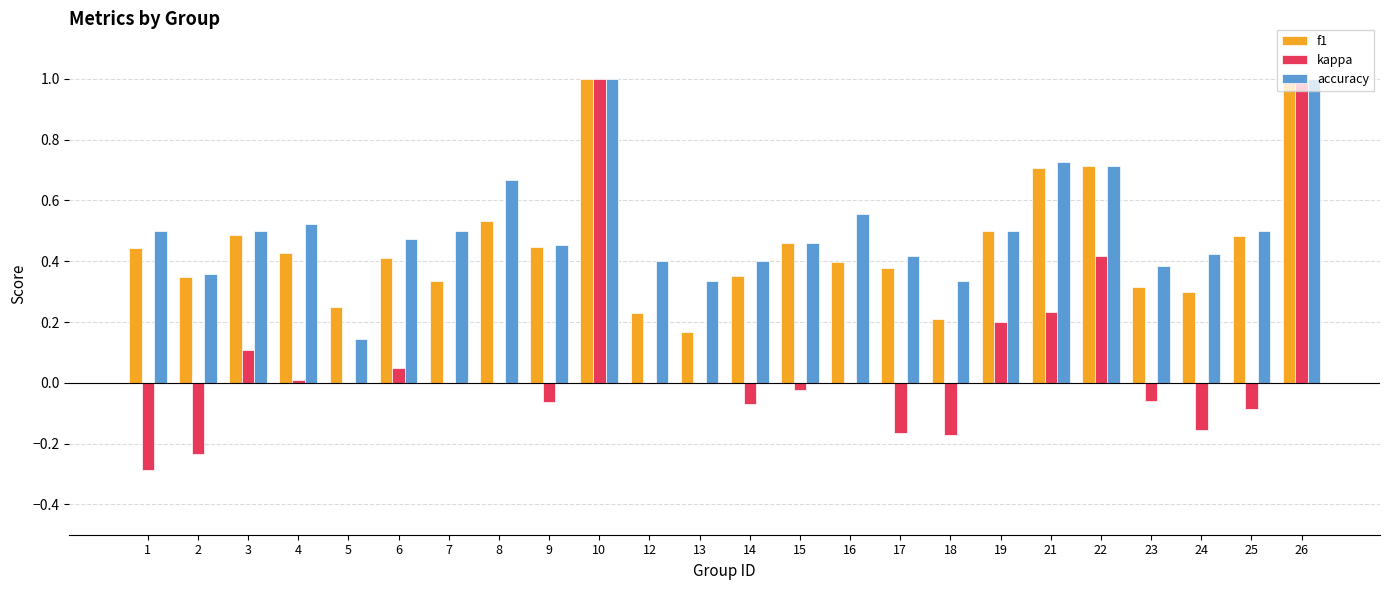

Which series has the largest total across all categories?

accuracy